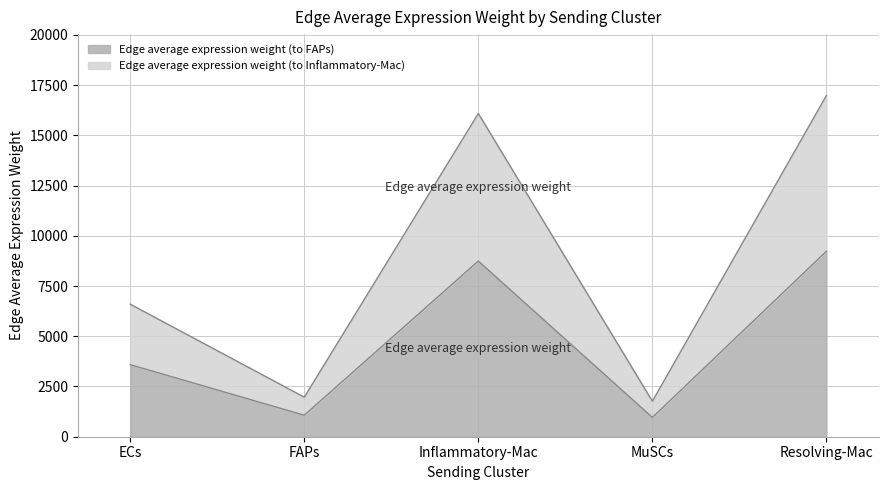

What is the sum of all Edge average expression weight (to Inflammatory-Mac) values?

43392.5